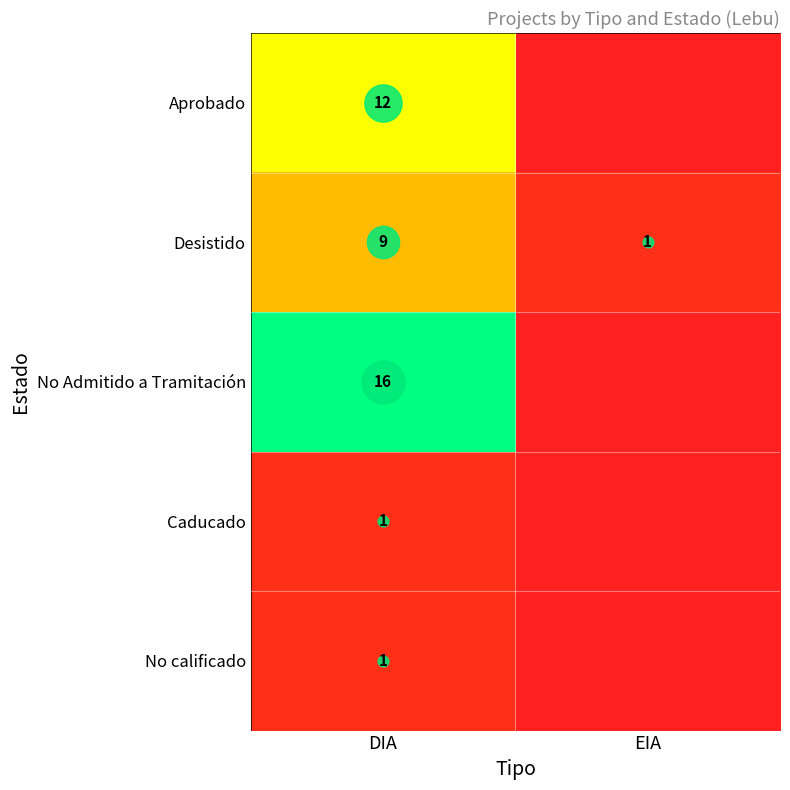

Between DIA and EIA, which series saw the biggest shift?

No Admitido a Tramitación